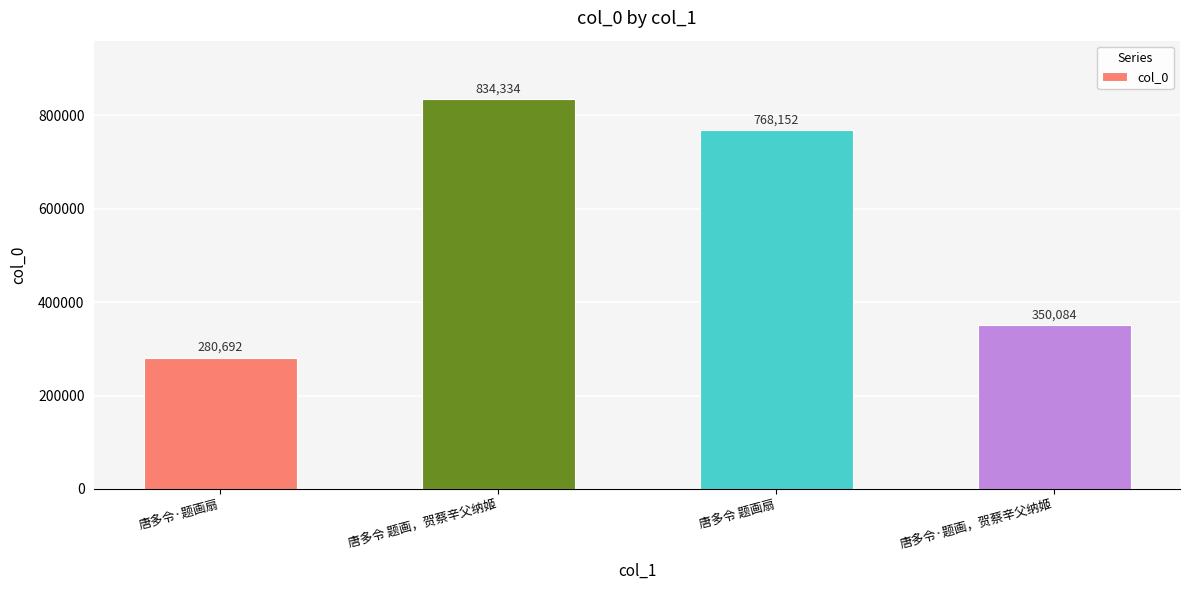

How many bars are there in total?

4